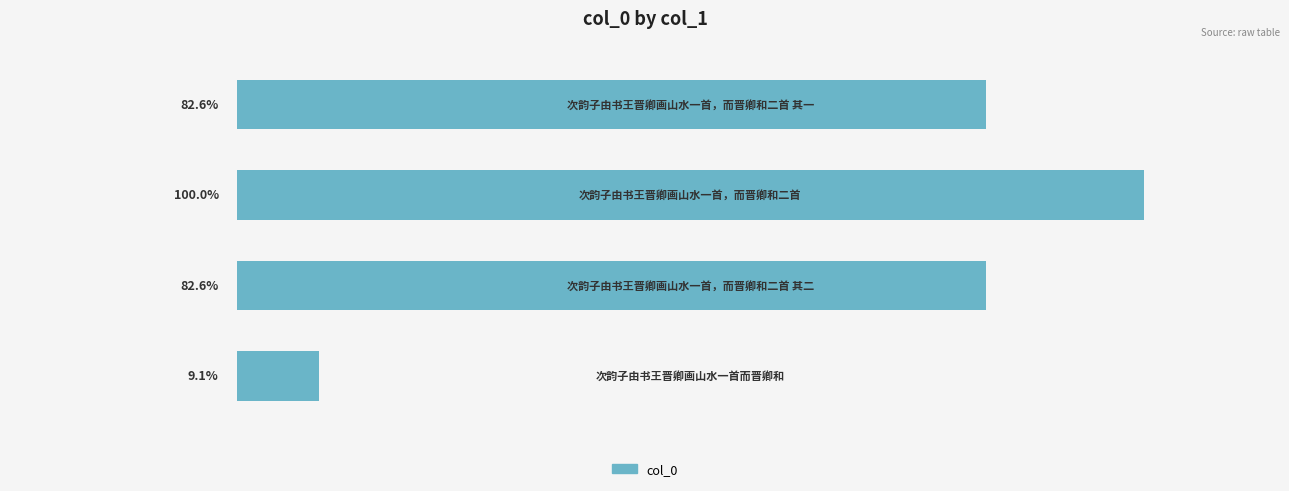

What is the sum of all values?

3061461